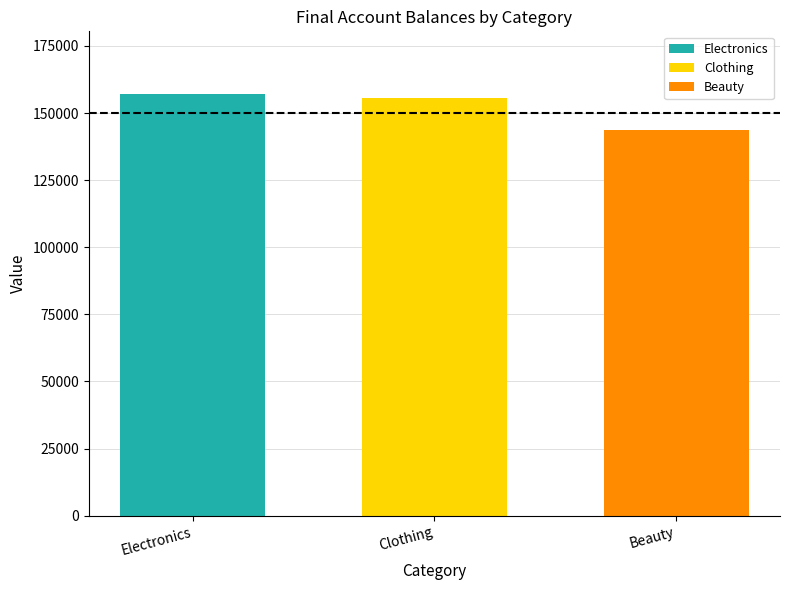

Where does the data first go above 155580?

Electronics